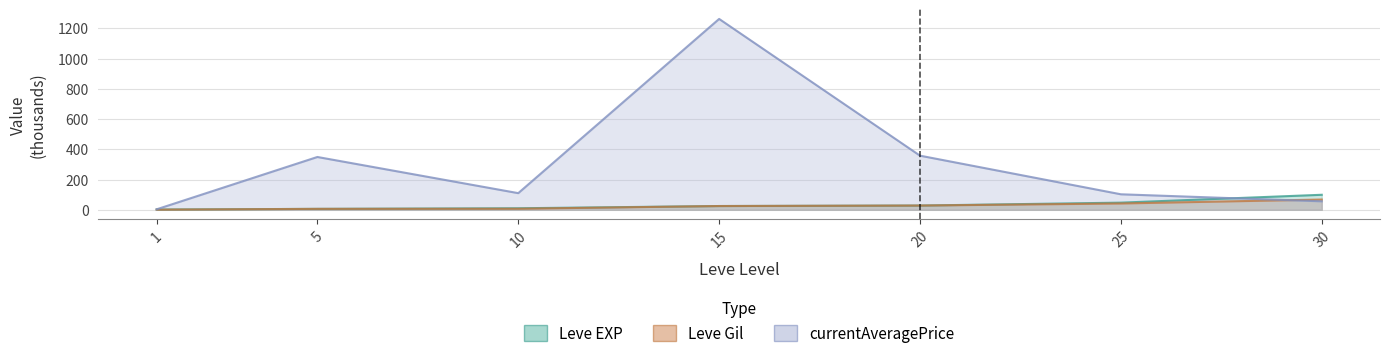

At how many categories does at least one series exceed 1069?

1